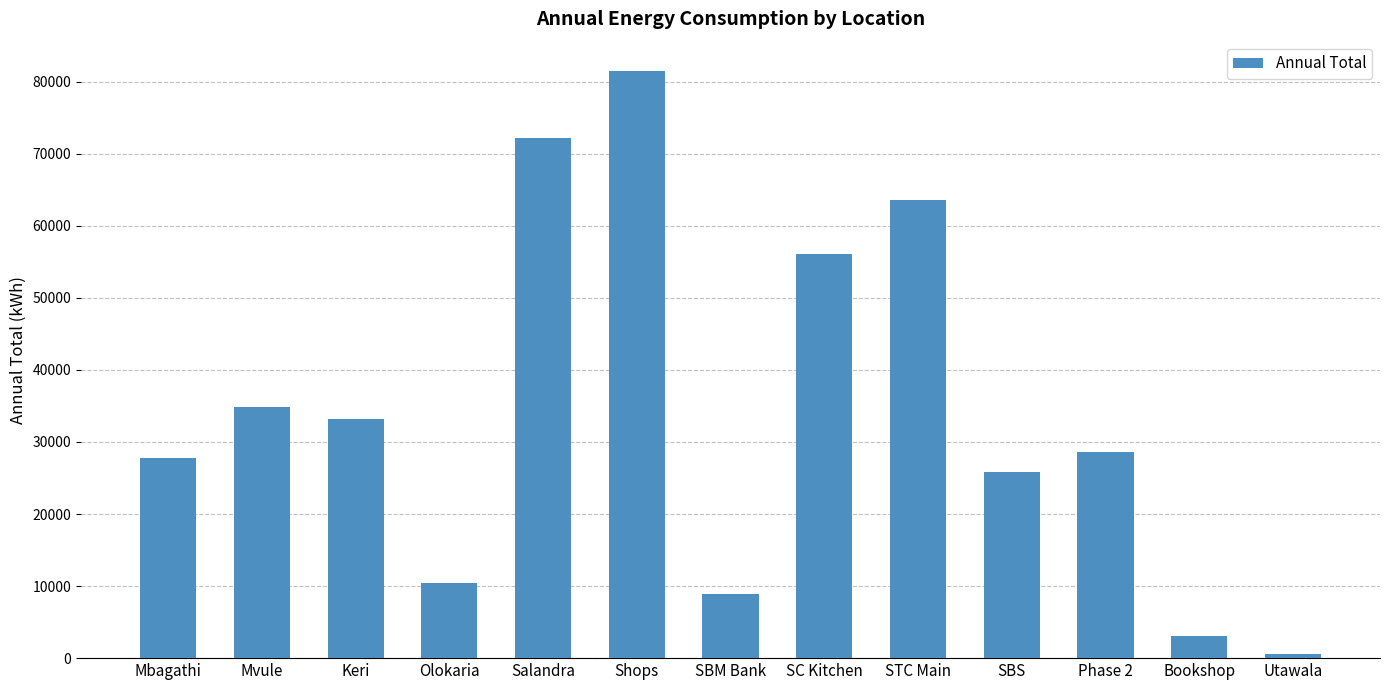

How many series are shown in this chart?

1